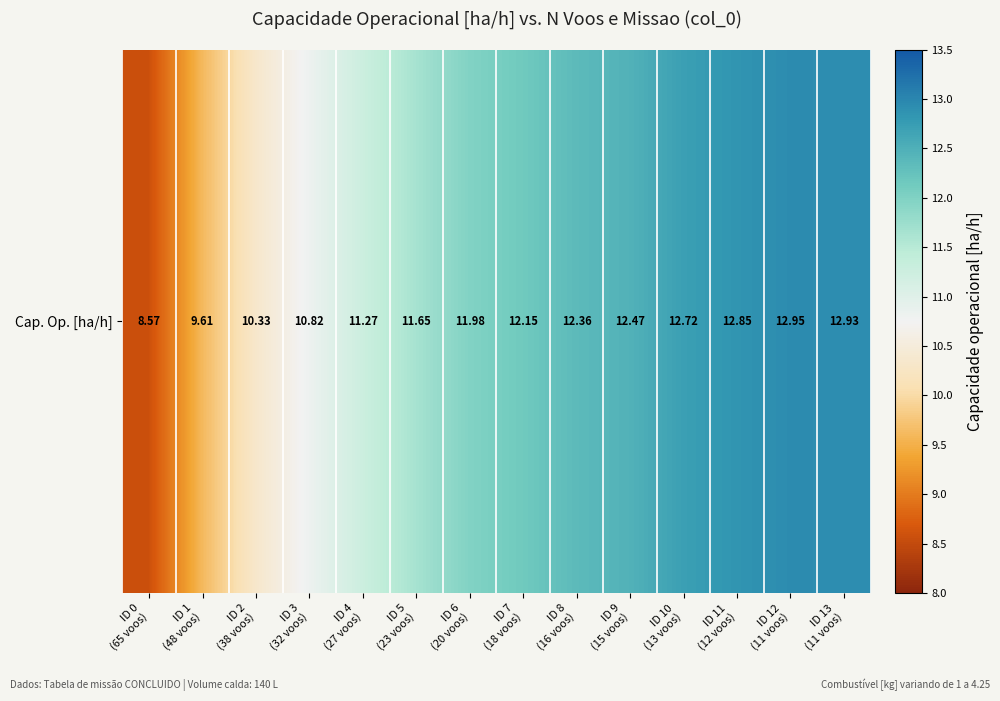

What is the sum of all values?

162.6